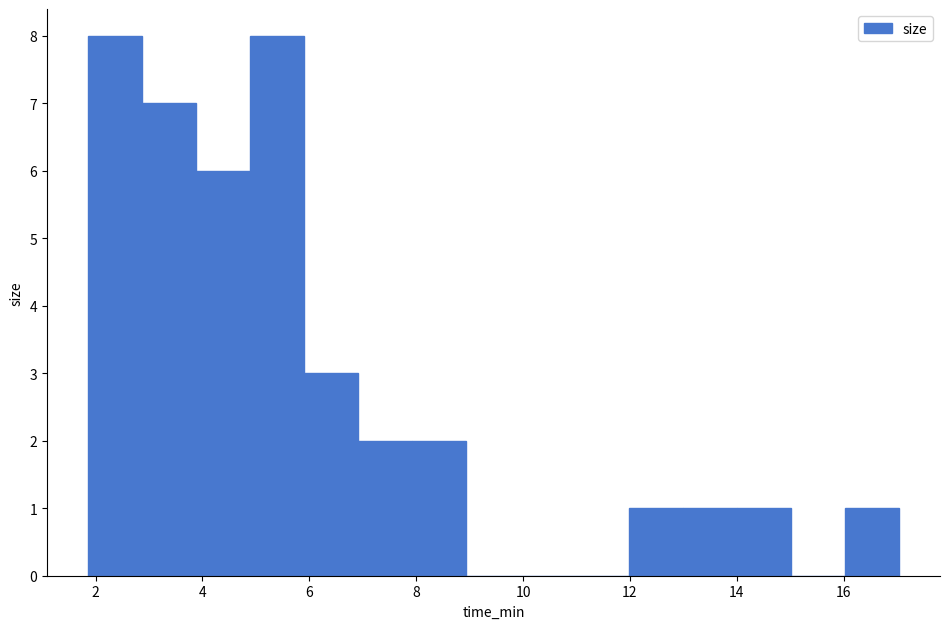

Reading left to right, list every bar in this chart as the range it spans on the x-axis followed by its height. Neither the bar edges nor the heights are printed on the chart, so give them approximately, as read against the axes.

1.8 to 2.8: 8
2.8 to 3.8: 7
3.8 to 4.8: 6
4.8 to 6.0: 8
6.0 to 7.0: 3
7.0 to 8.0: 2
8.0 to 9.0: 2
9.0 to 10.0: 0
10.0 to 11.0: 0
11.0 to 12.0: 0
12.0 to 13.0: 1
13.0 to 14.0: 1
14.0 to 15.0: 1
15.0 to 16.0: 0
16.0 to 17.0: 1